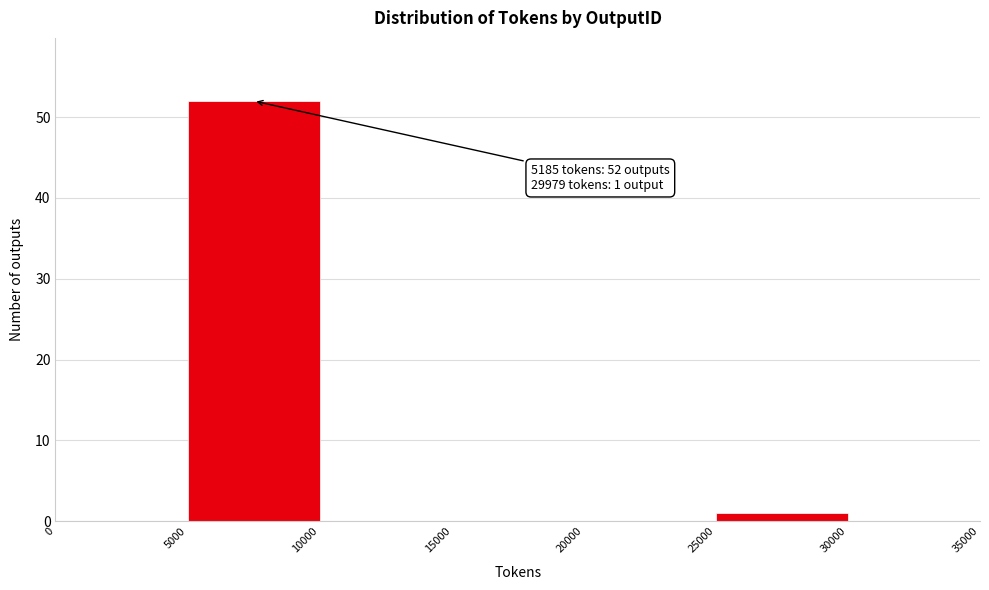

Over which range of the x-axis is the bar tallest?

5000 to 10000